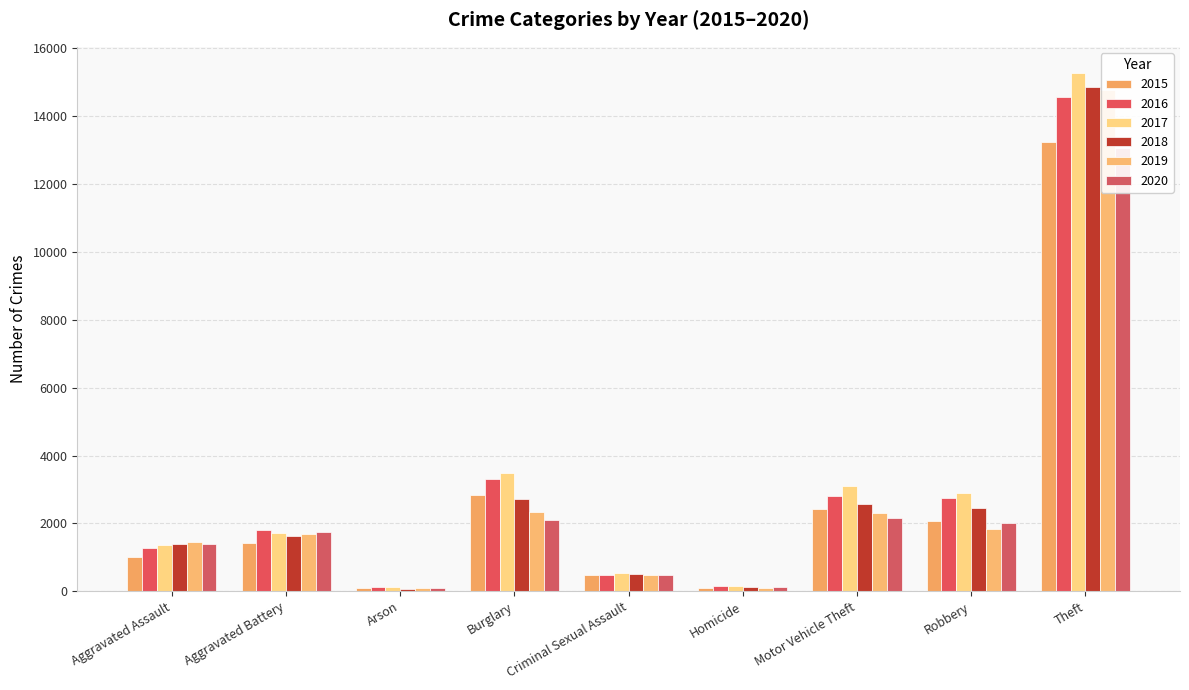

What is the spread (max minus min) of values at Homicide?

68